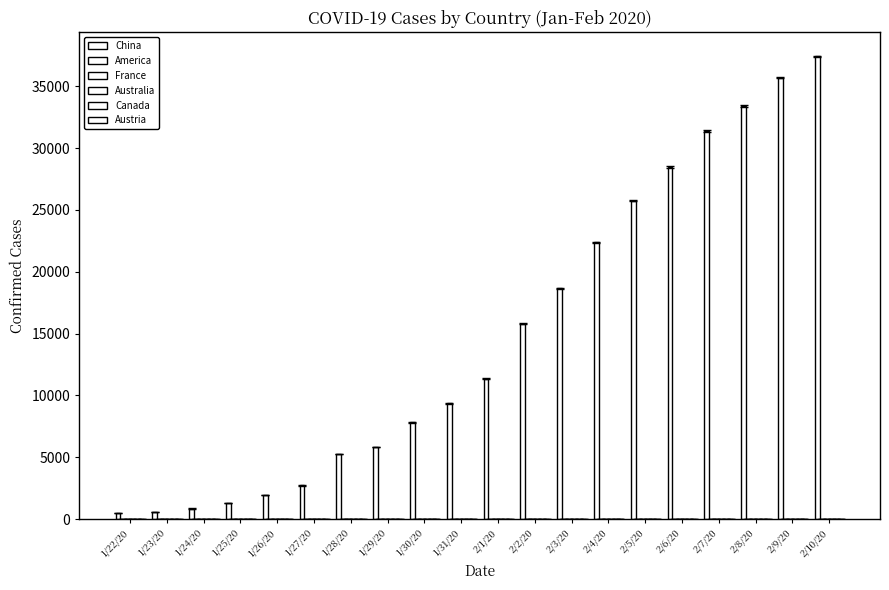

Between 1/23/20 and 2/7/20, which series saw the biggest shift?

China